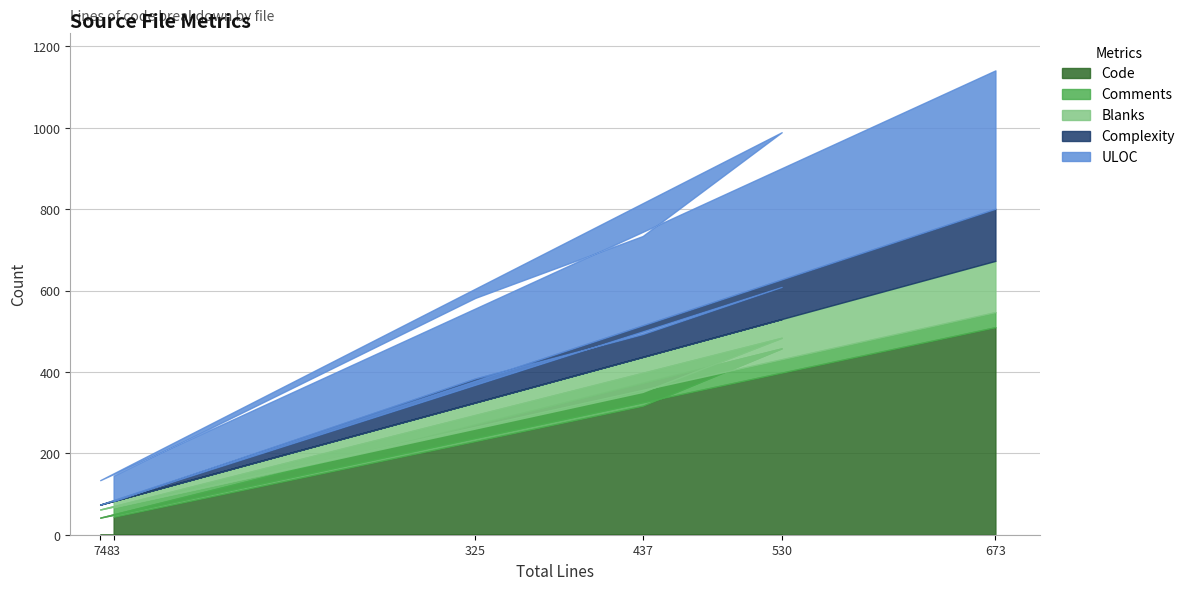

Which series has the widest spread of values?

Code